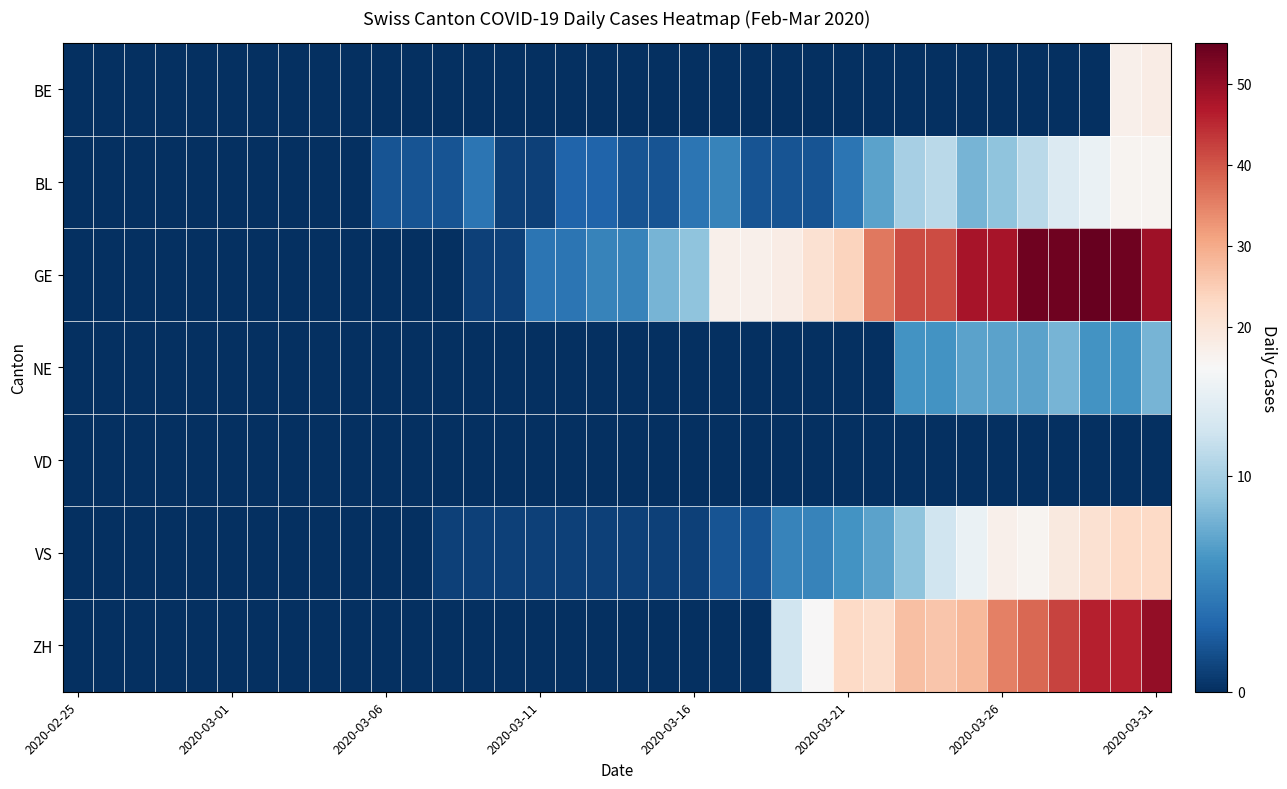

List the series in order of their peak value, lowest first.

VD, NE, BL, BE, VS, ZH, GE